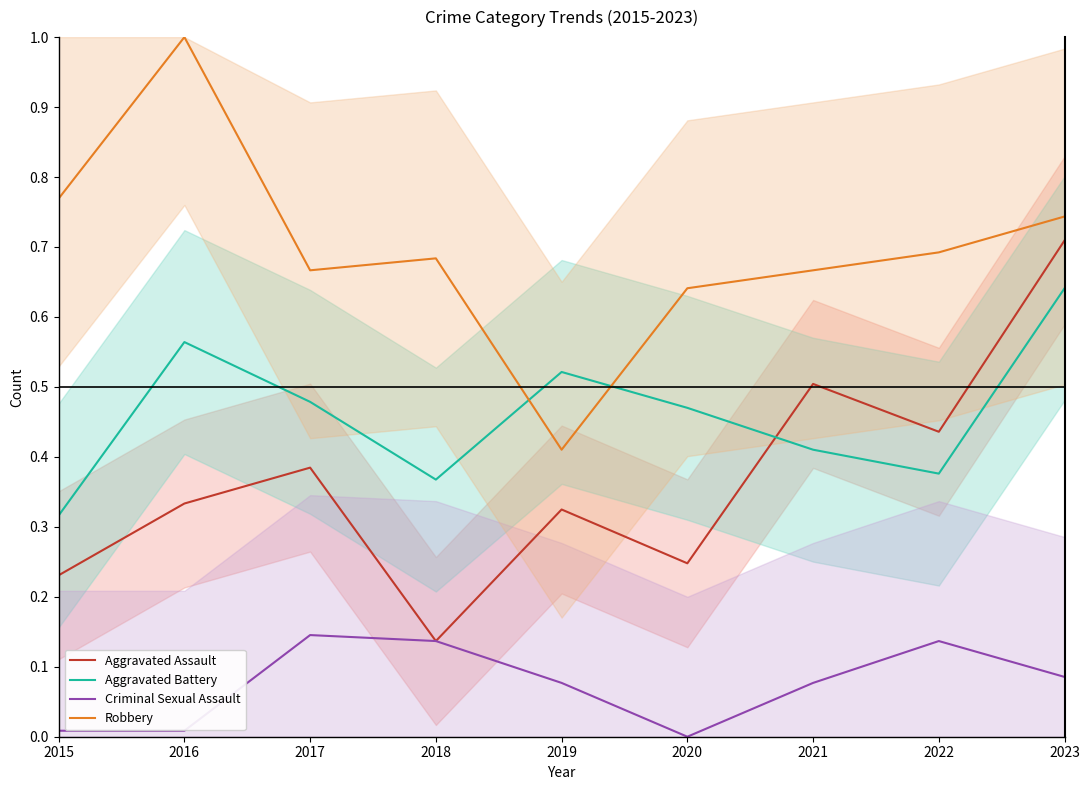

At which category does Aggravated Assault reach its first local valley?

2018